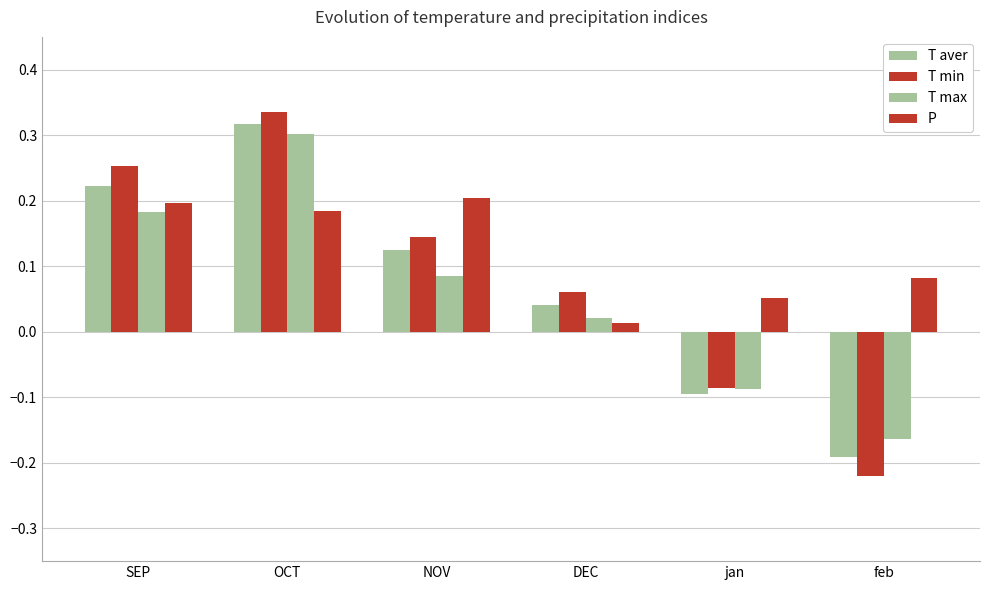

What position from the left is OCT?

2